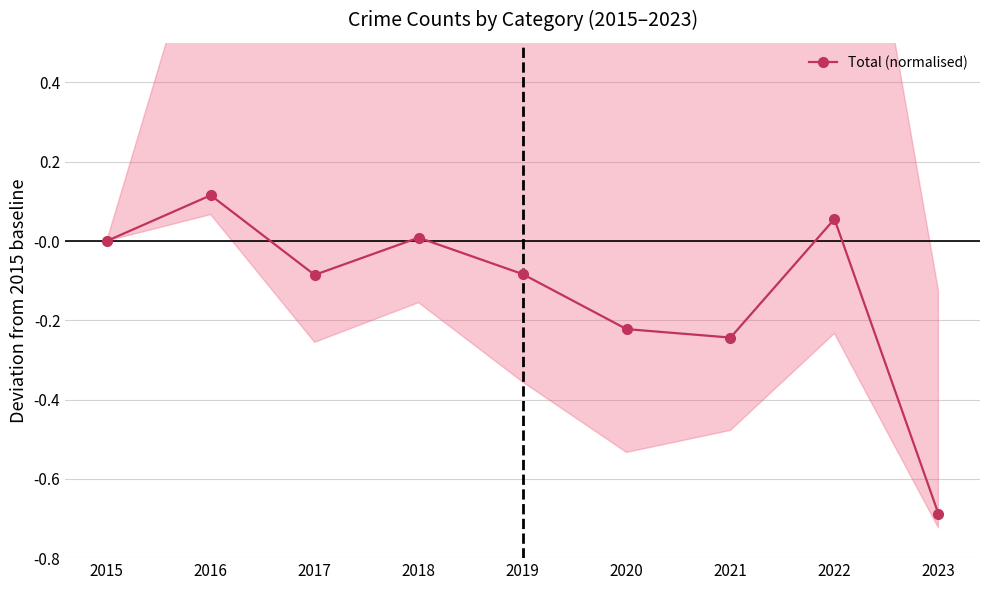

Which has a higher value, 2016 or 2021?

2016